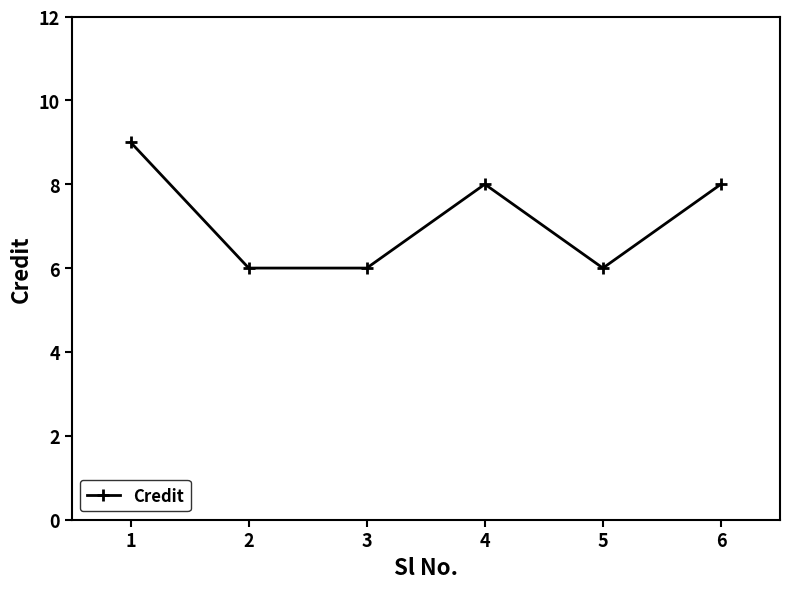

Between 6 and 5, which is larger?

6